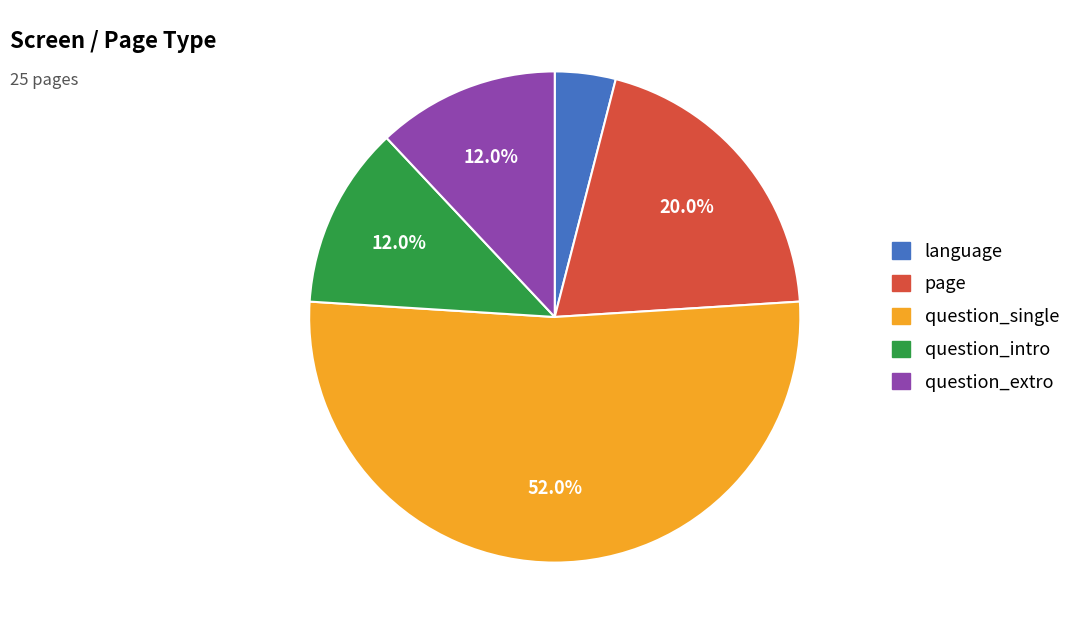

Does question_single account for over 50% of the chart?

Yes